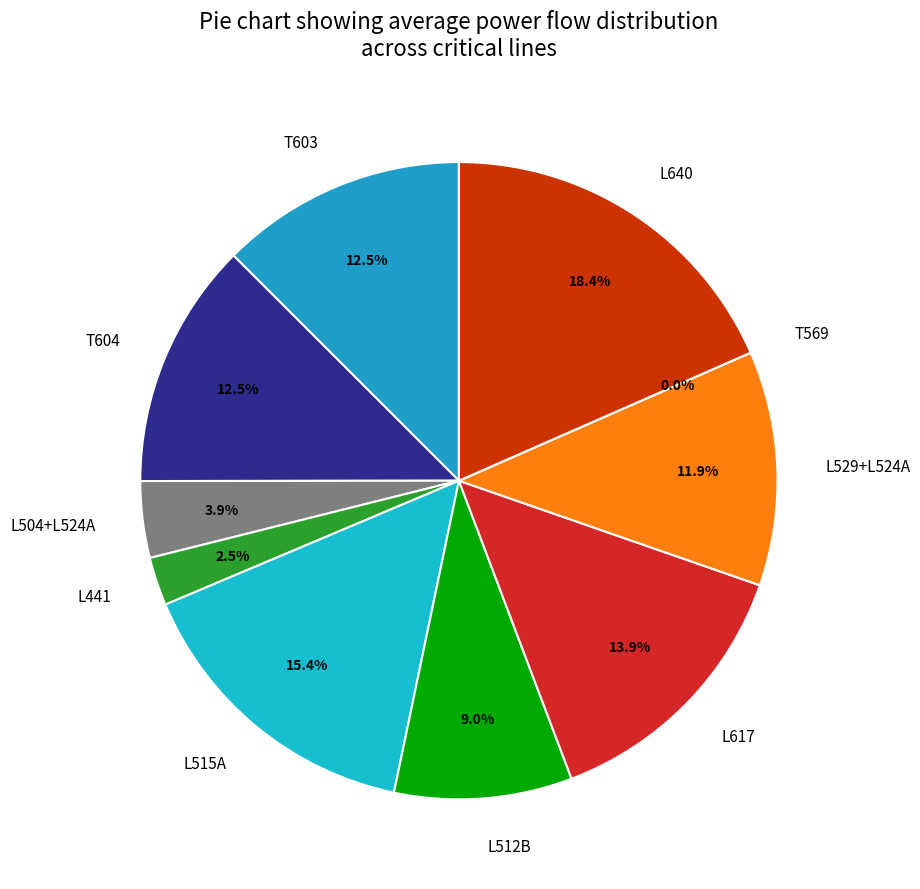

Does any single category account for the majority?

No